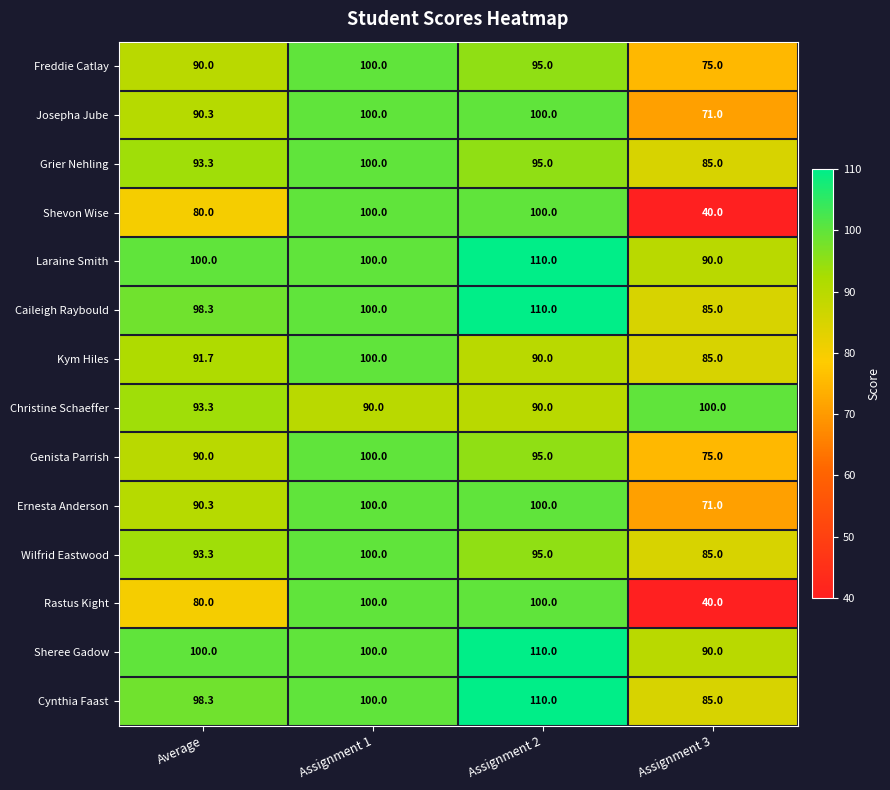

What is the difference between the Cynthia Faast values at Average and Assignment 2?

11.7